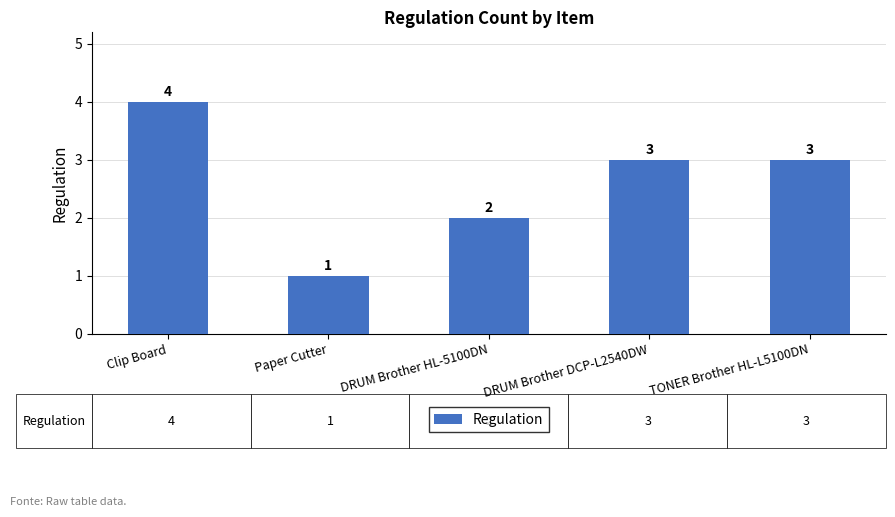

What is the difference between the second highest and second lowest values?

1